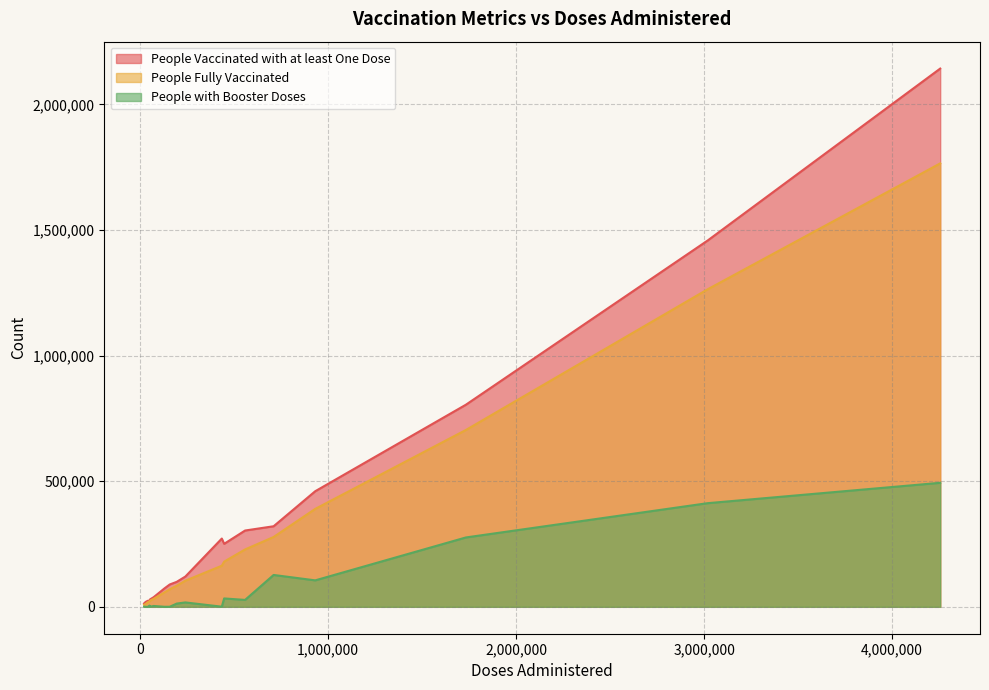

What is the value of the People with Booster Doses point at the 16th from the left?

276117